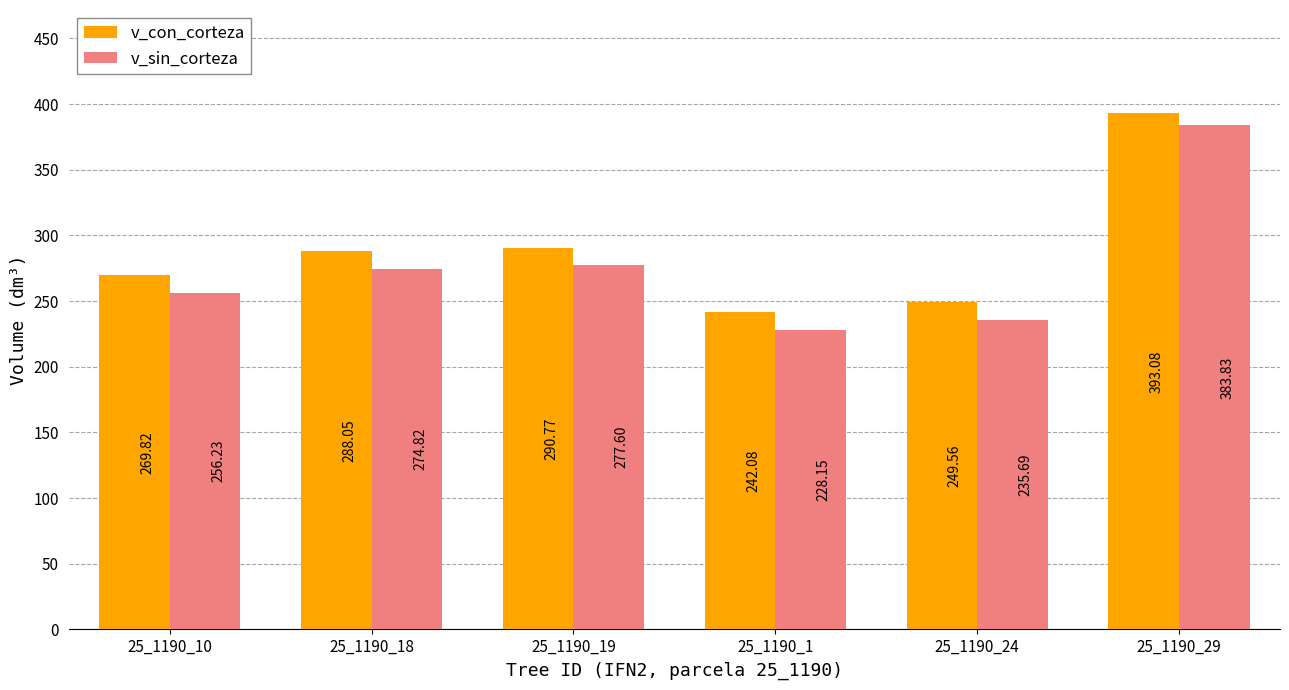

What position from the right is 25_1190_1?

3